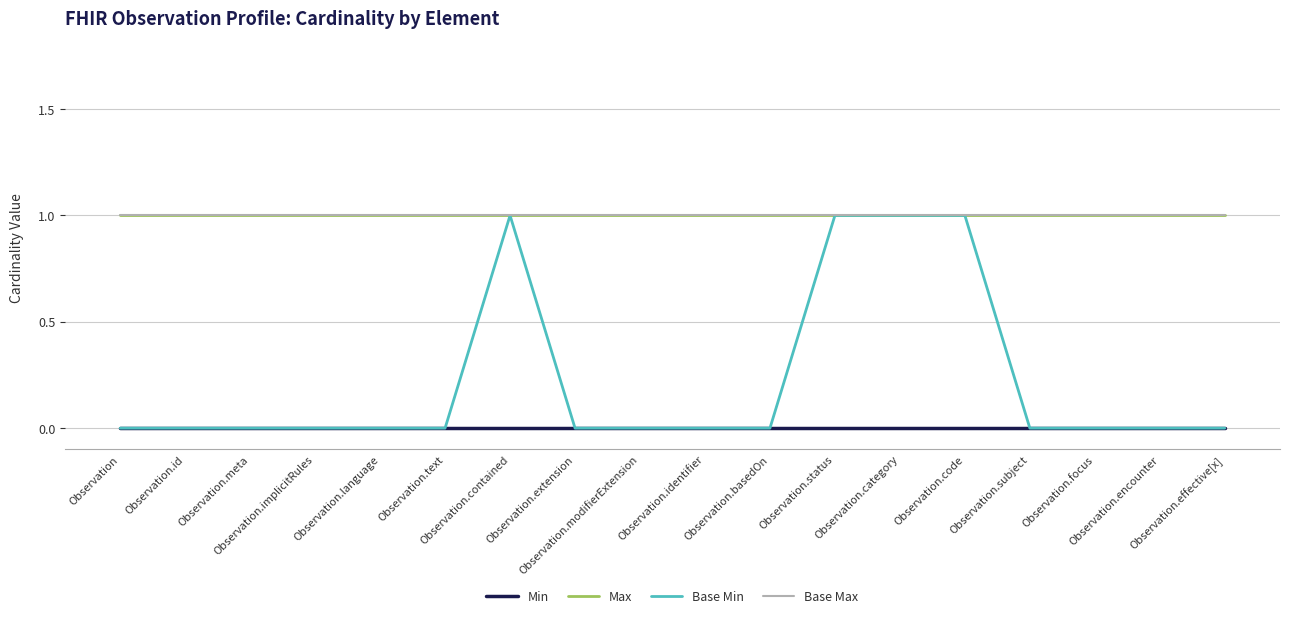

True or false: Max has more than 0 points higher than both neighbors.

False